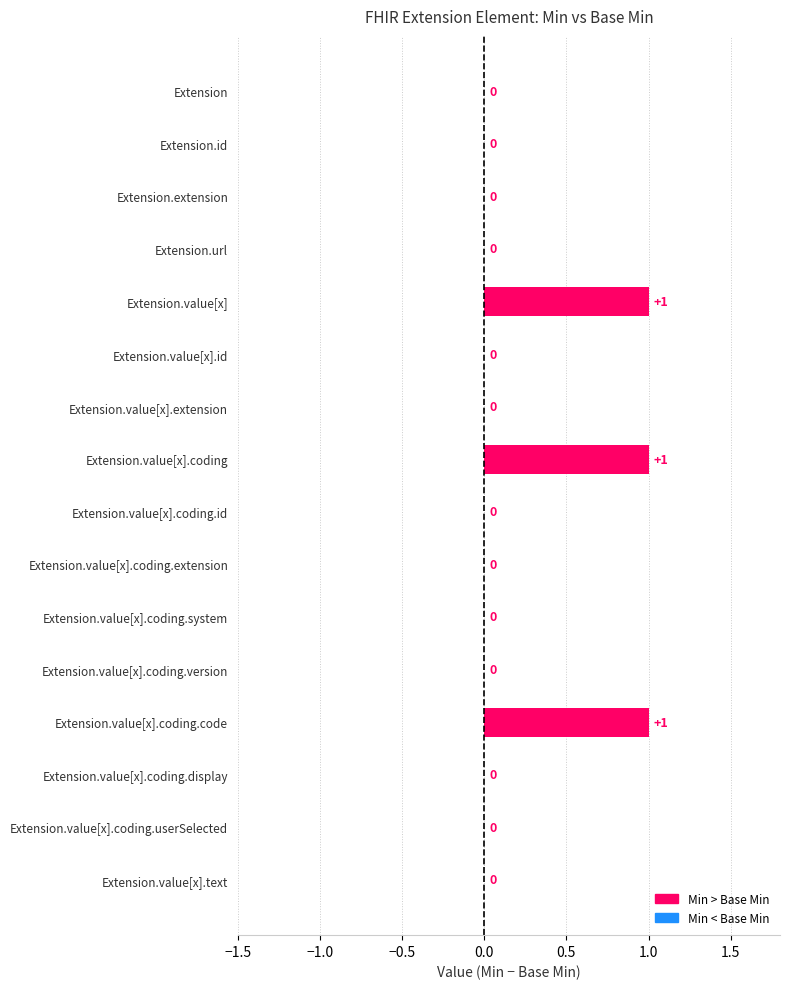

What is the sum of all values?

3